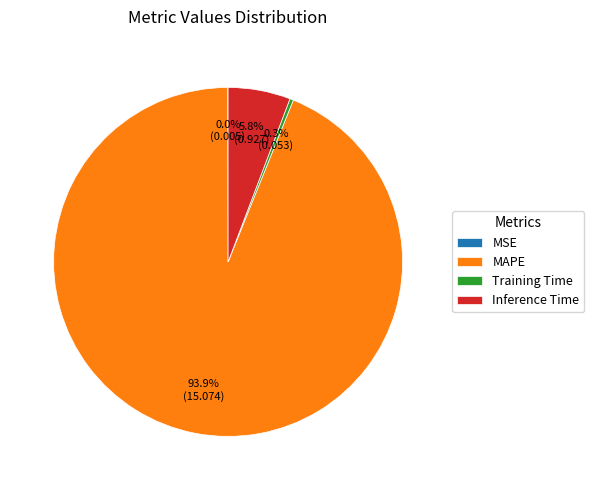

What is the ratio of the value at Inference Time to the value at MAPE?

0.1